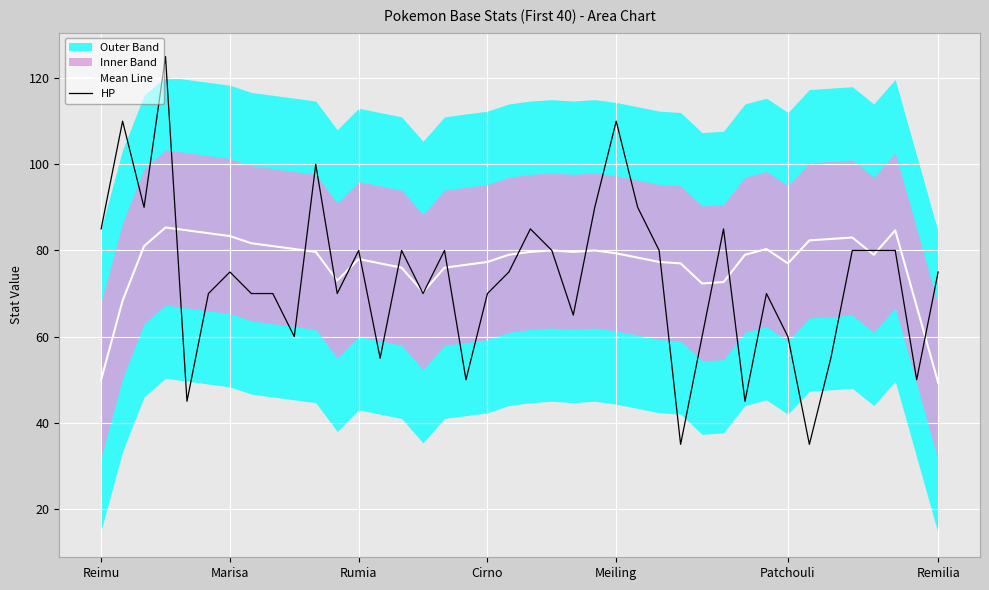

The value of Mean Line at Rumia is 78.0. True or false?

True